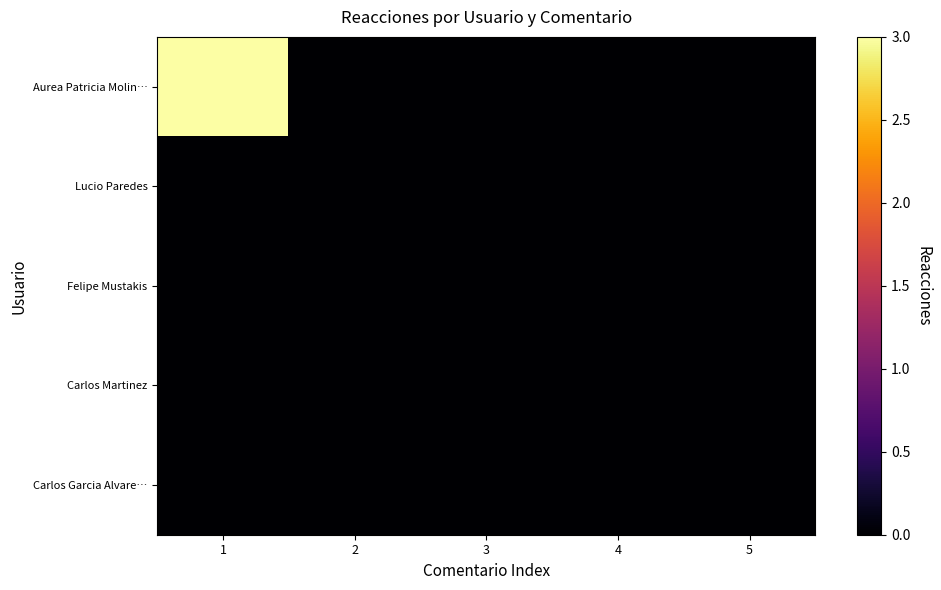

What is the maximum value shown in the chart?

3